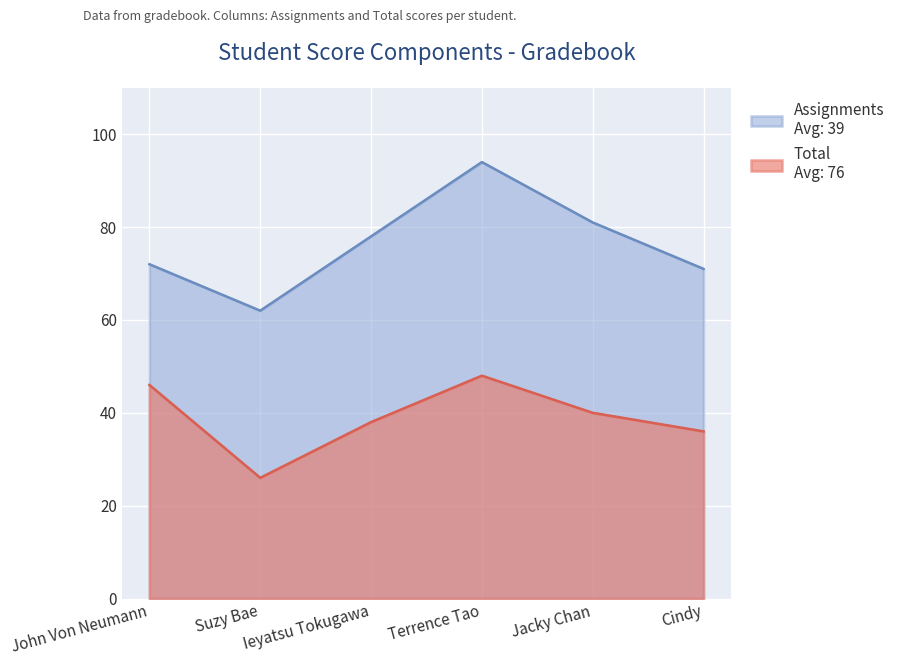

At which label does Assignments reach its minimum?

Suzy Bae